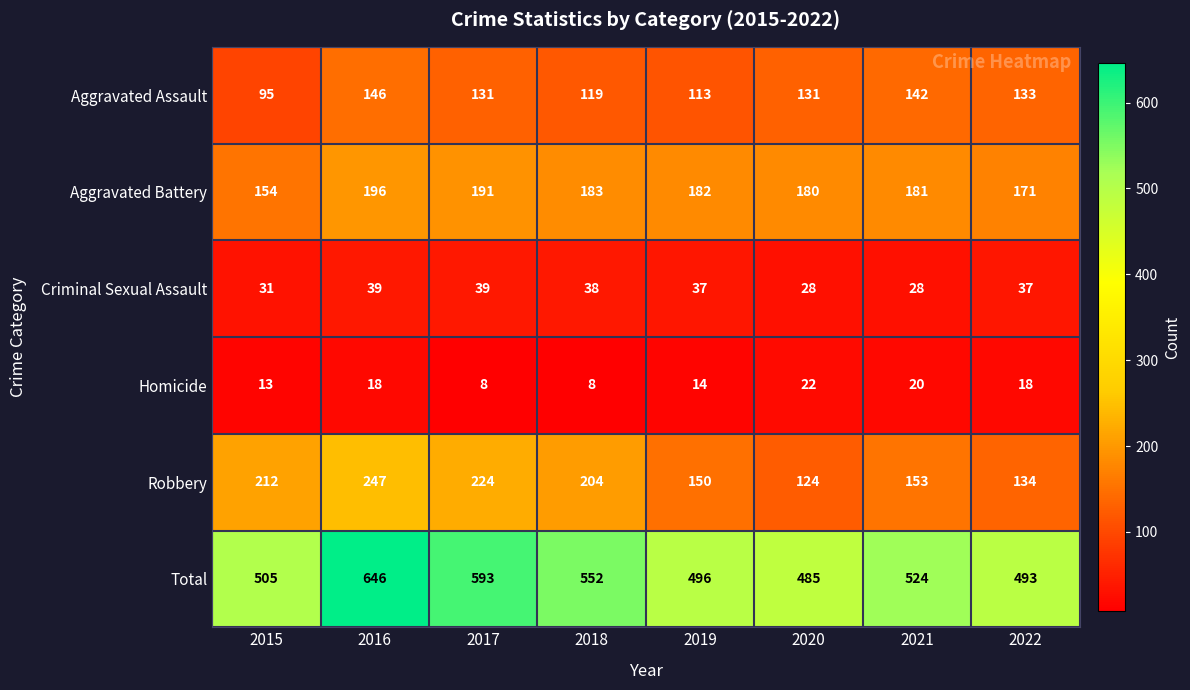

At which label does Aggravated Assault first exceed 131?

2016